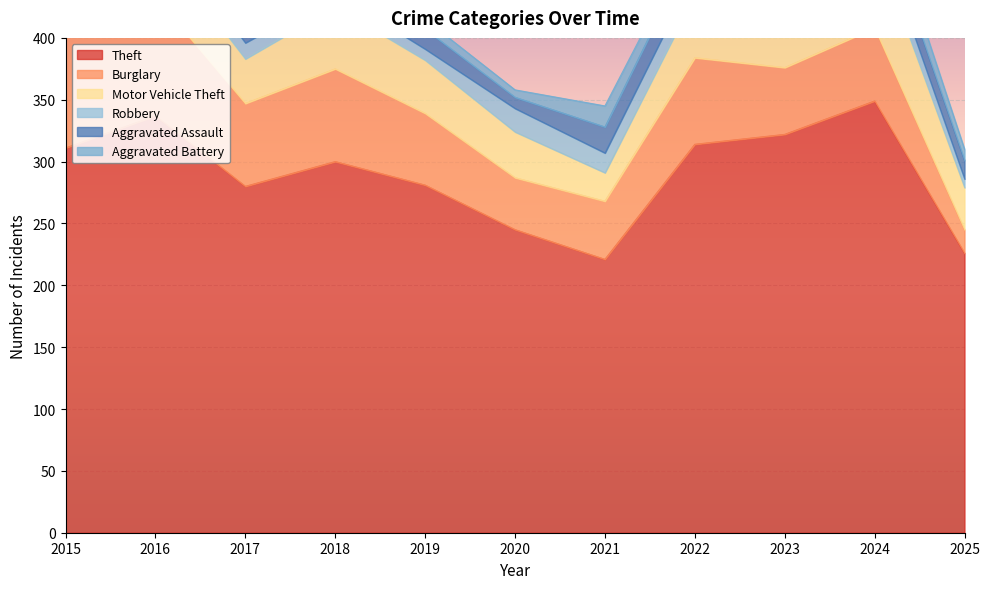

What is the difference between the Theft values at 2020 and 2017?

35